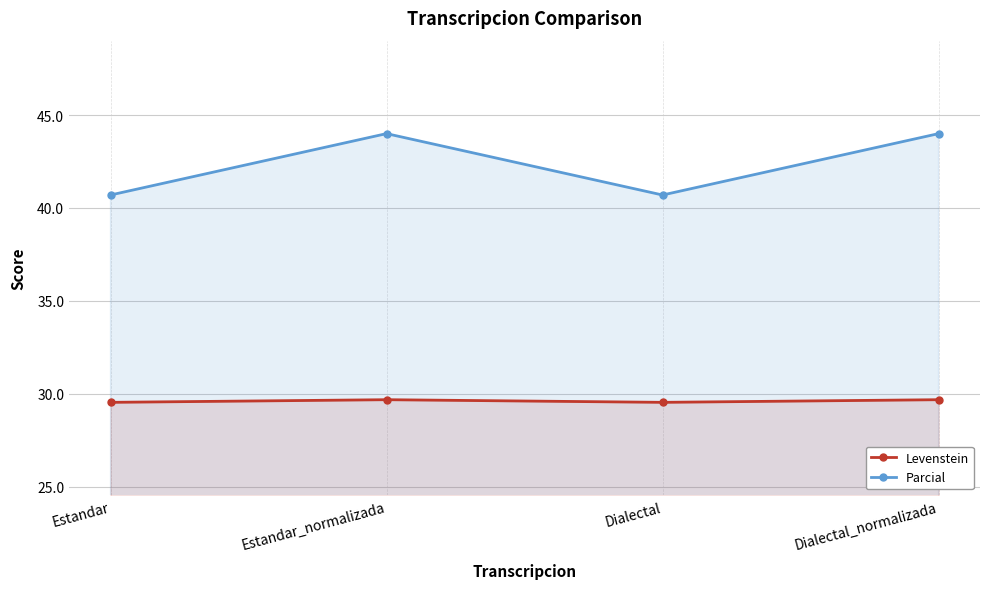

At Estandar_normalizada, list the series in order from largest to smallest.

Parcial, Levenstein